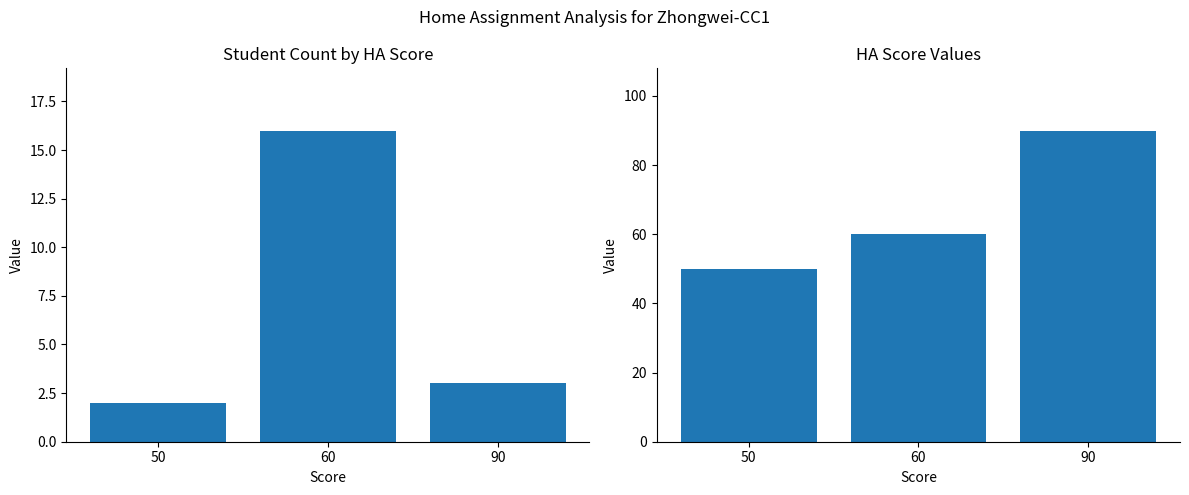

Rank the series at 60 from highest to lowest value.

HA Score Value, Count of Students